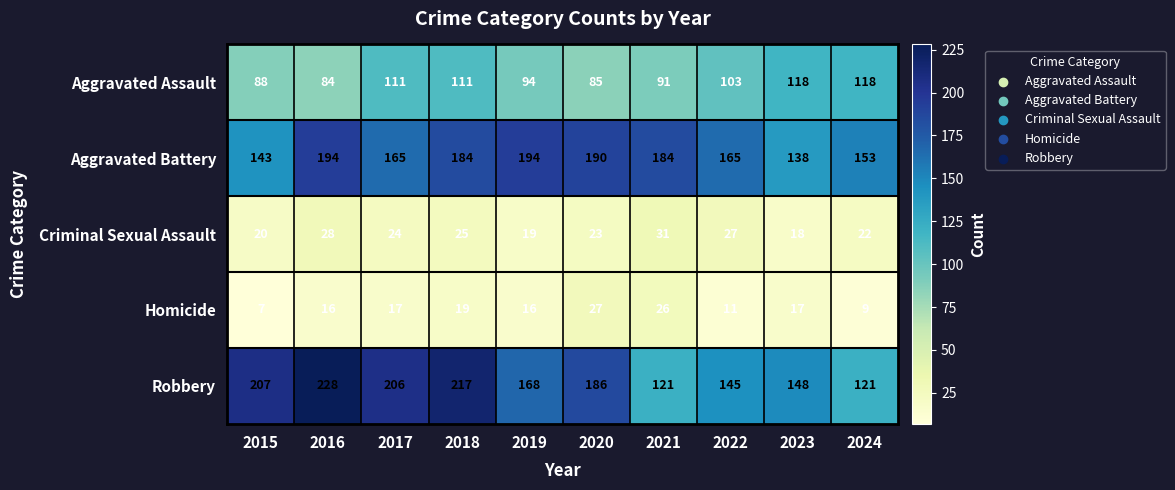

Which series changed the most between 2017 and 2021?

Robbery